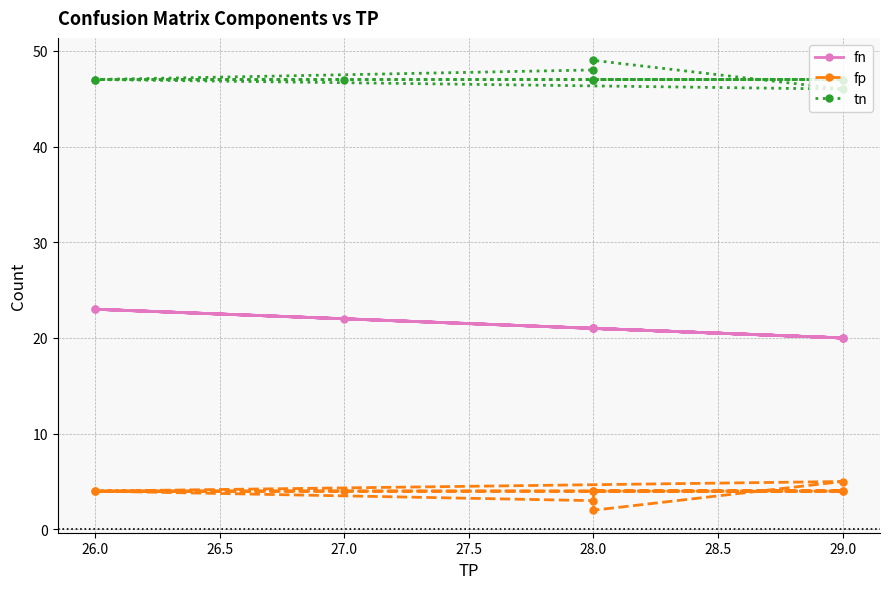

True or false: fp and tn intersect in this chart.

False